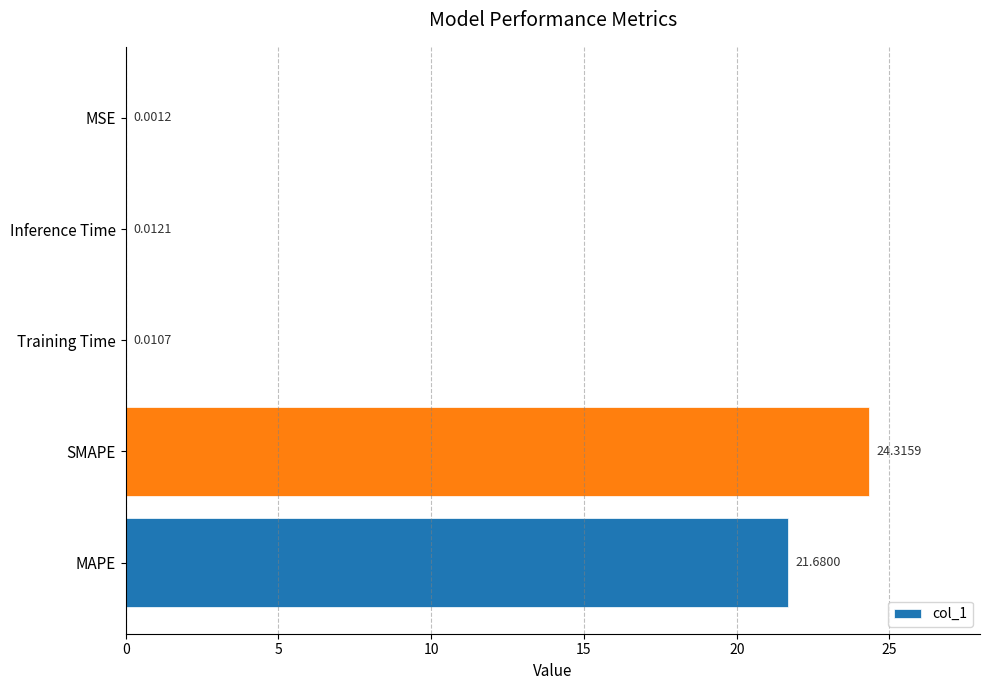

Which category has the highest value across all series?

SMAPE